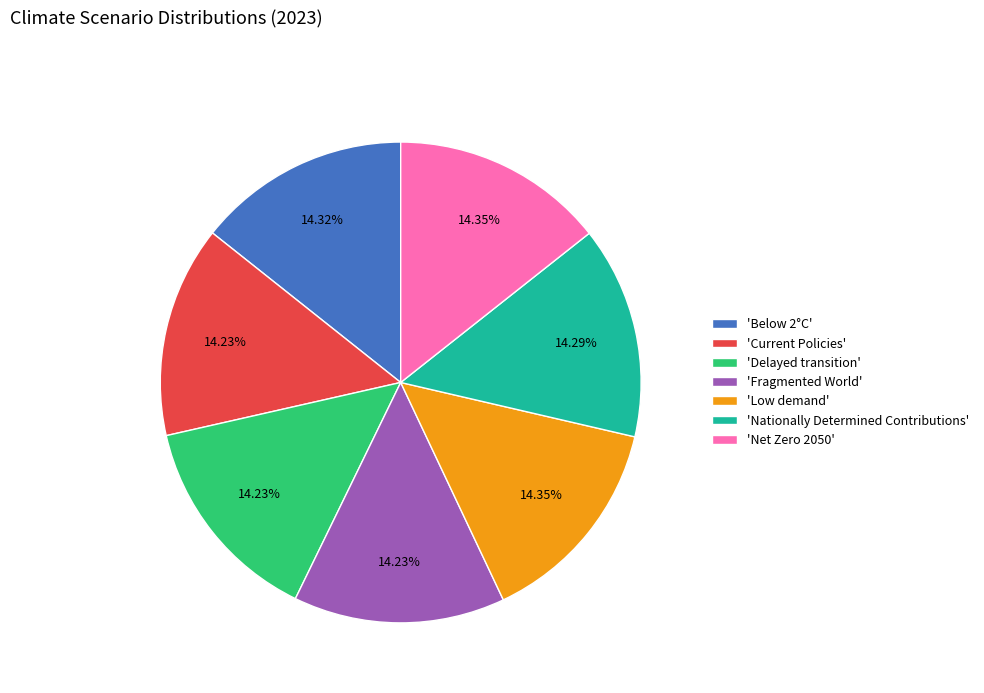

Combined, do 'Net Zero 2050' and 'Nationally Determined Contributions' account for over 50%?

No